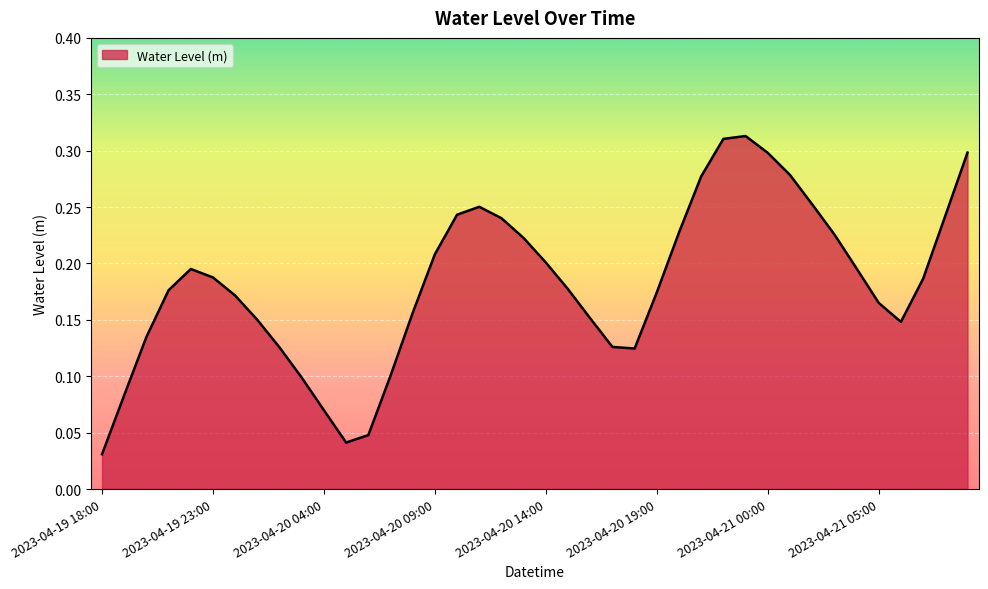

How many interior local peaks (higher than both neighbors) does the data have?

3